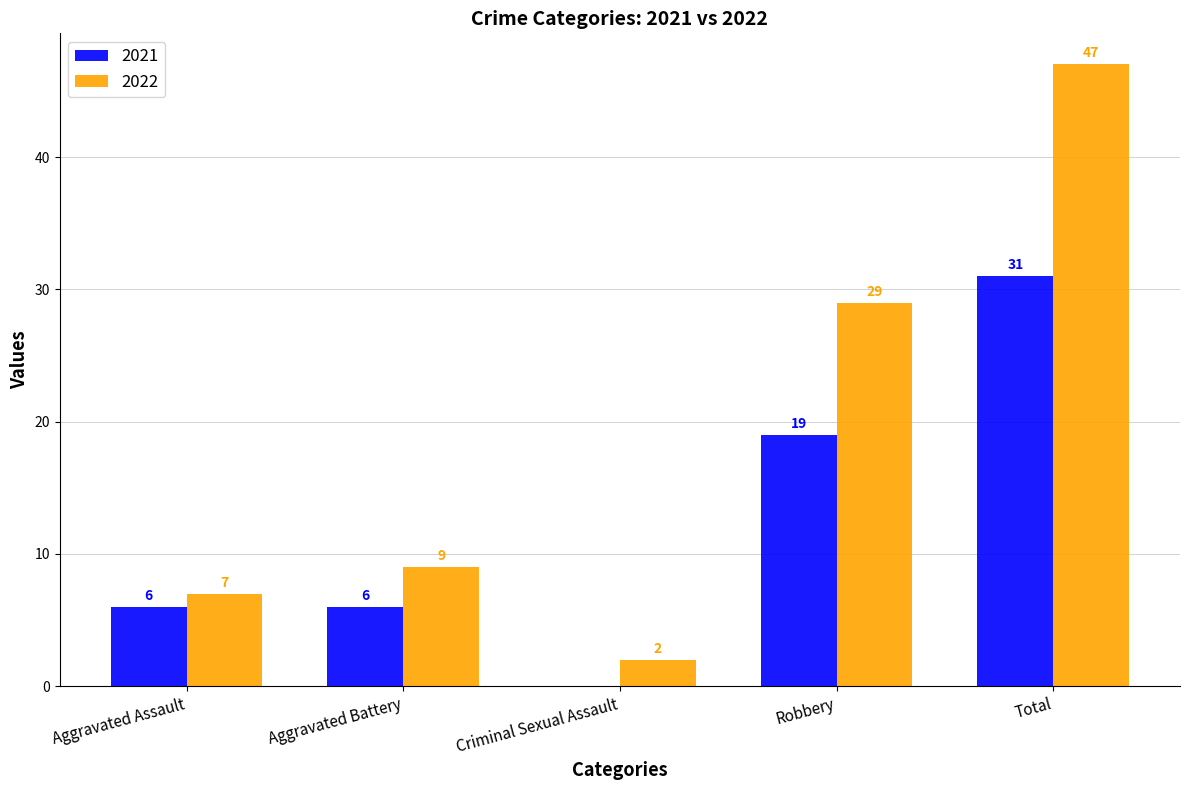

Reading right to left, transcribe all the data shown in this chart.

2021: Total=31	Robbery=19	Criminal Sexual Assault=0	Aggravated Battery=6	Aggravated Assault=6
2022: Total=47	Robbery=29	Criminal Sexual Assault=2	Aggravated Battery=9	Aggravated Assault=7